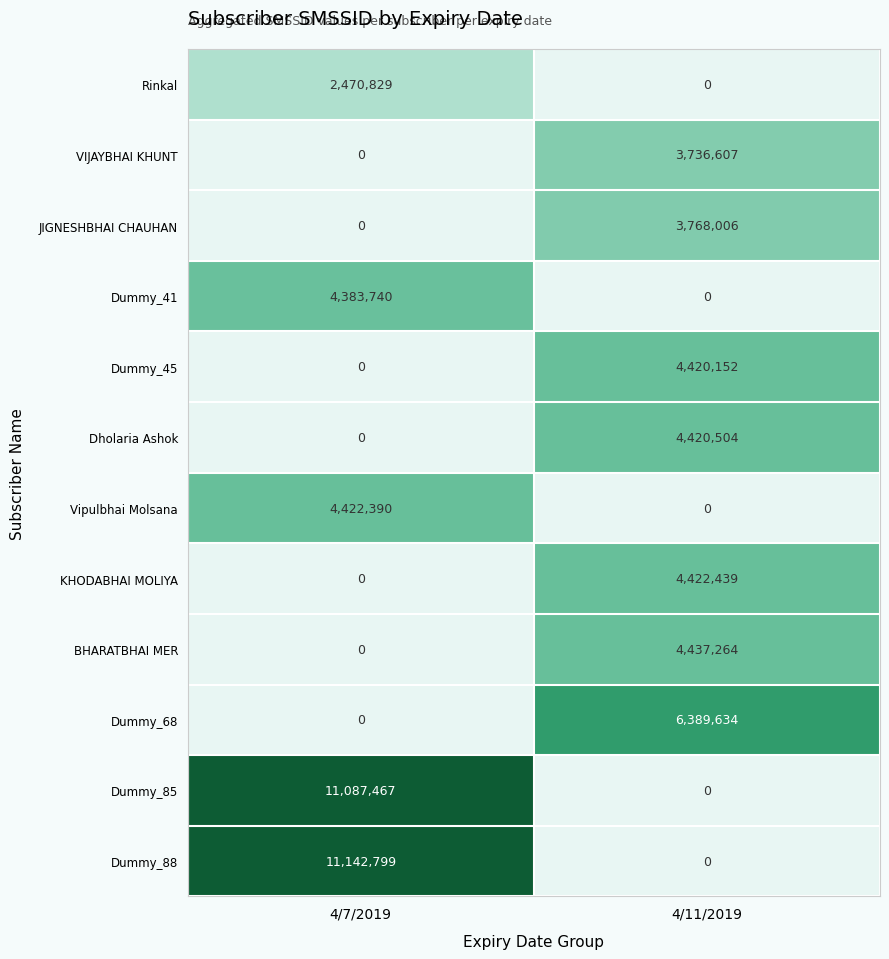

Is it true that Dummy_41 equals -2592759 at 4/11/2019?

False